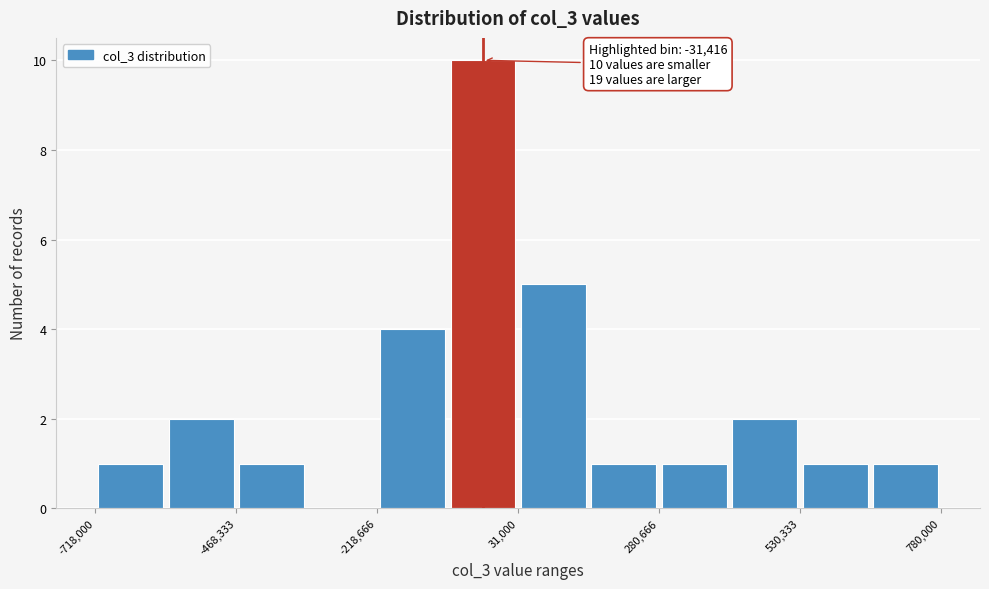

Around what value on the x-axis is the tallest bar? Give the approximate position of its centre, as read against the axis.

-50000